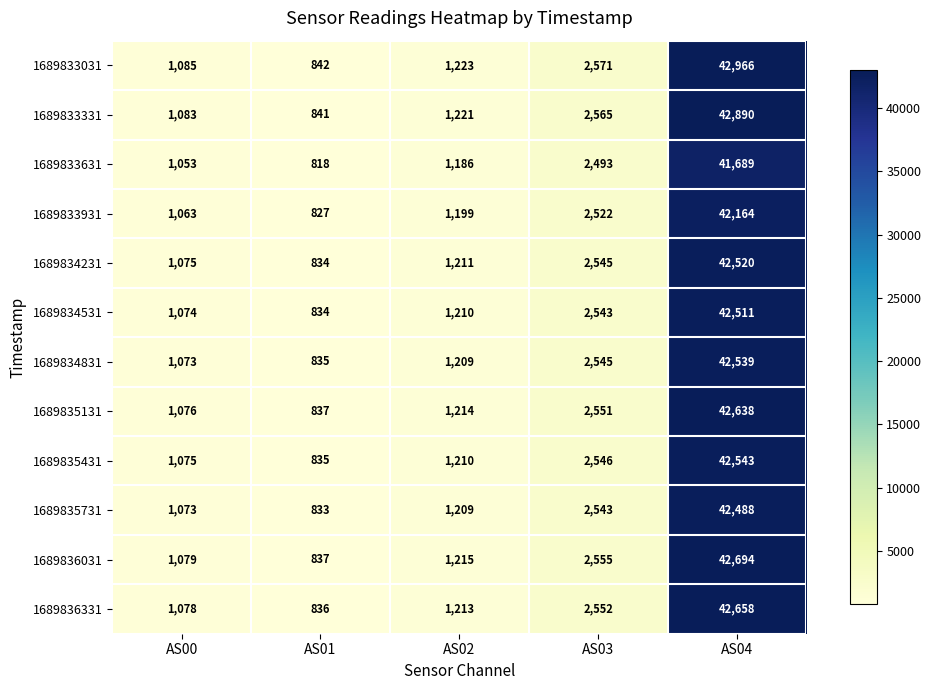

The 1689833331 series shows 74928 at AS04. True or false?

False